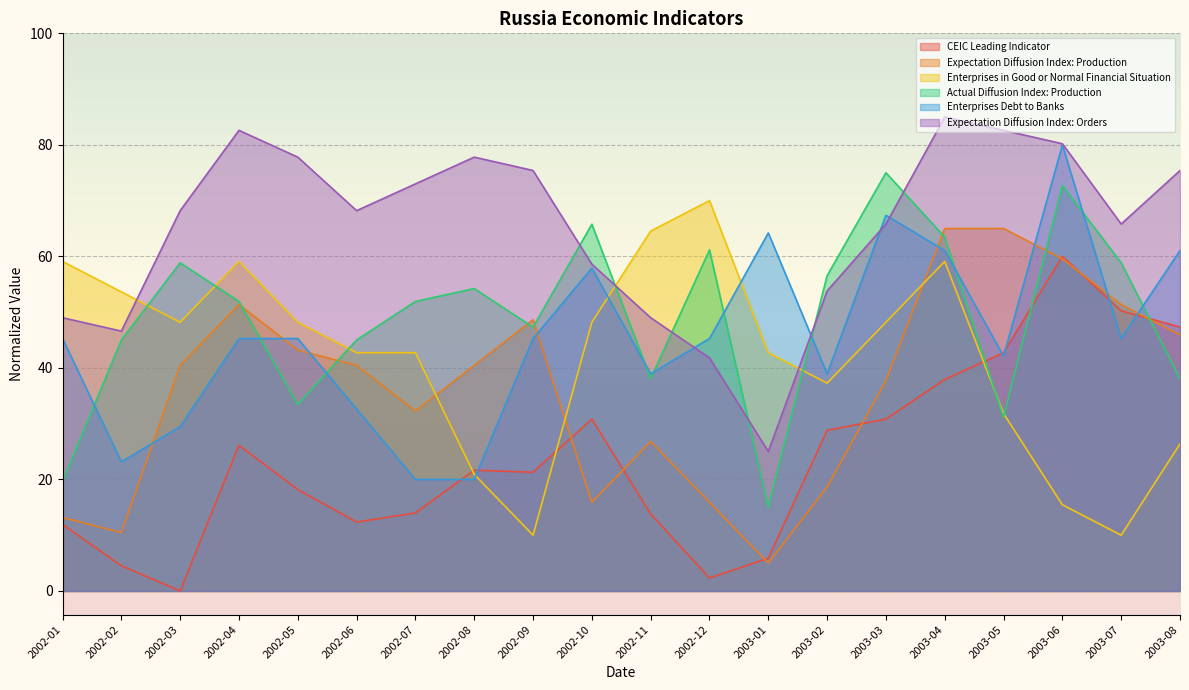

At which category does Enterprises Debt to Banks reach its first local peak?

2002-10